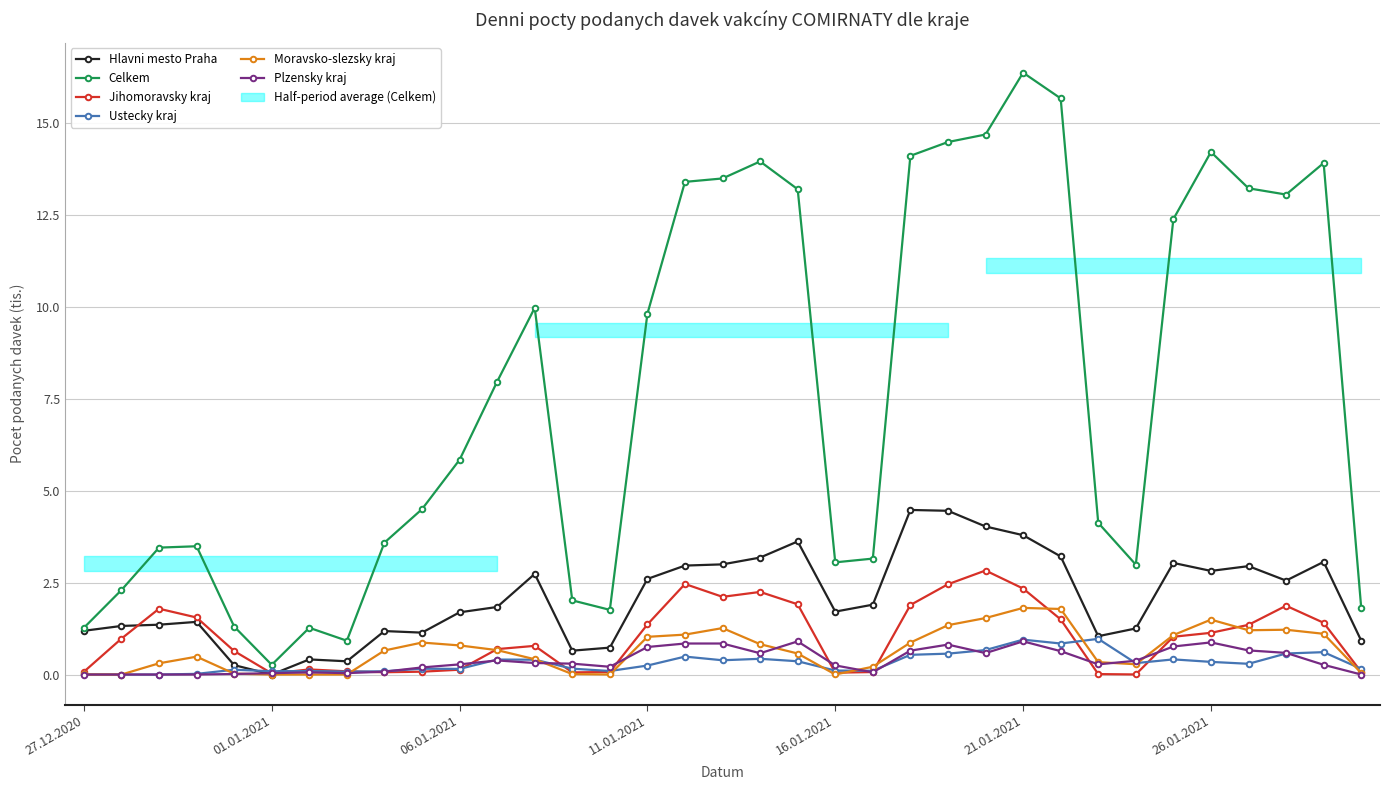

What is the maximum value for Ustecky kraj?

1.0